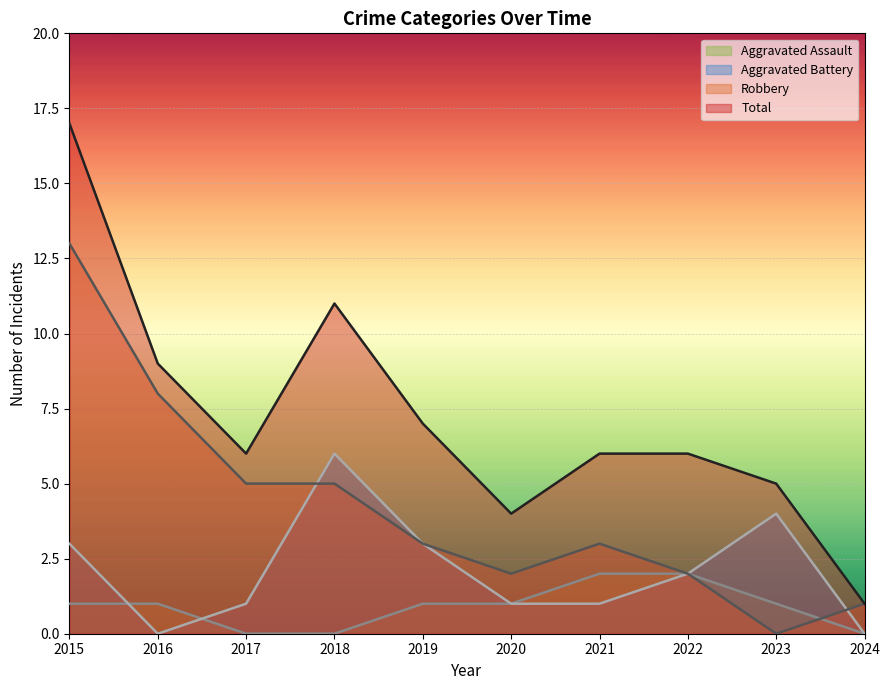

Where is Robbery nearest to the value 6?

2017